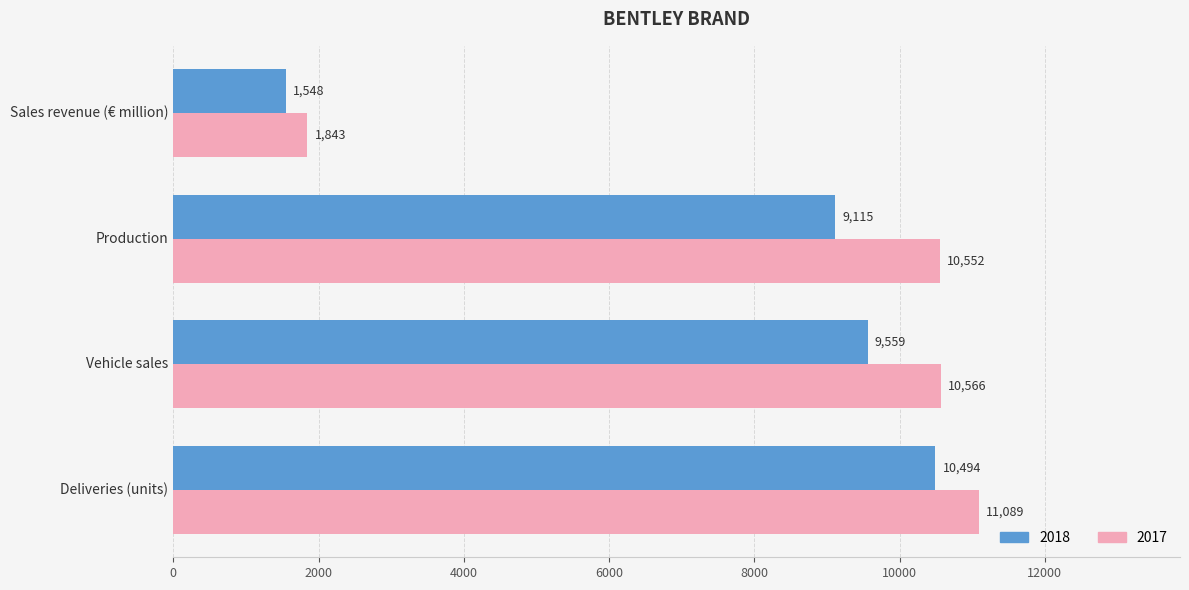

Which series has the largest total across all categories?

2017